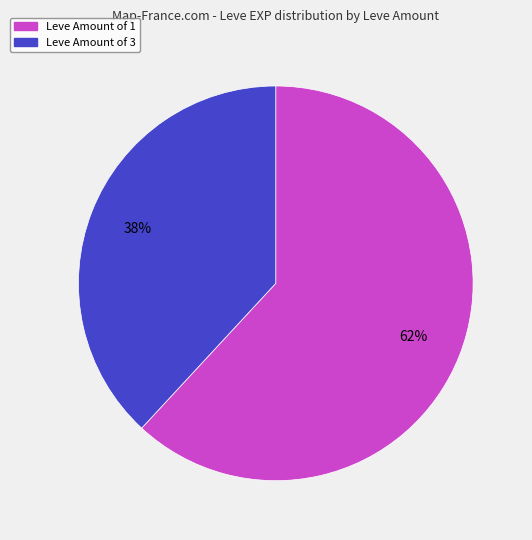

How many slices are in this pie chart?

2